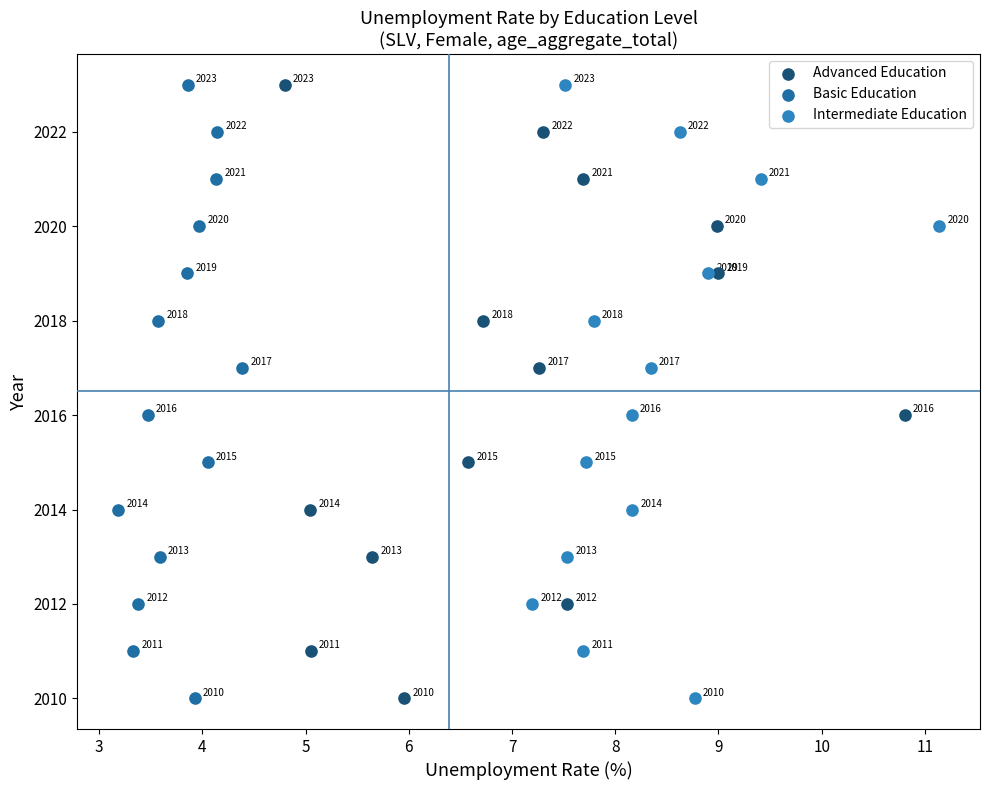

What are all the series names shown in the legend?

Advanced Education, Basic Education, Intermediate Education